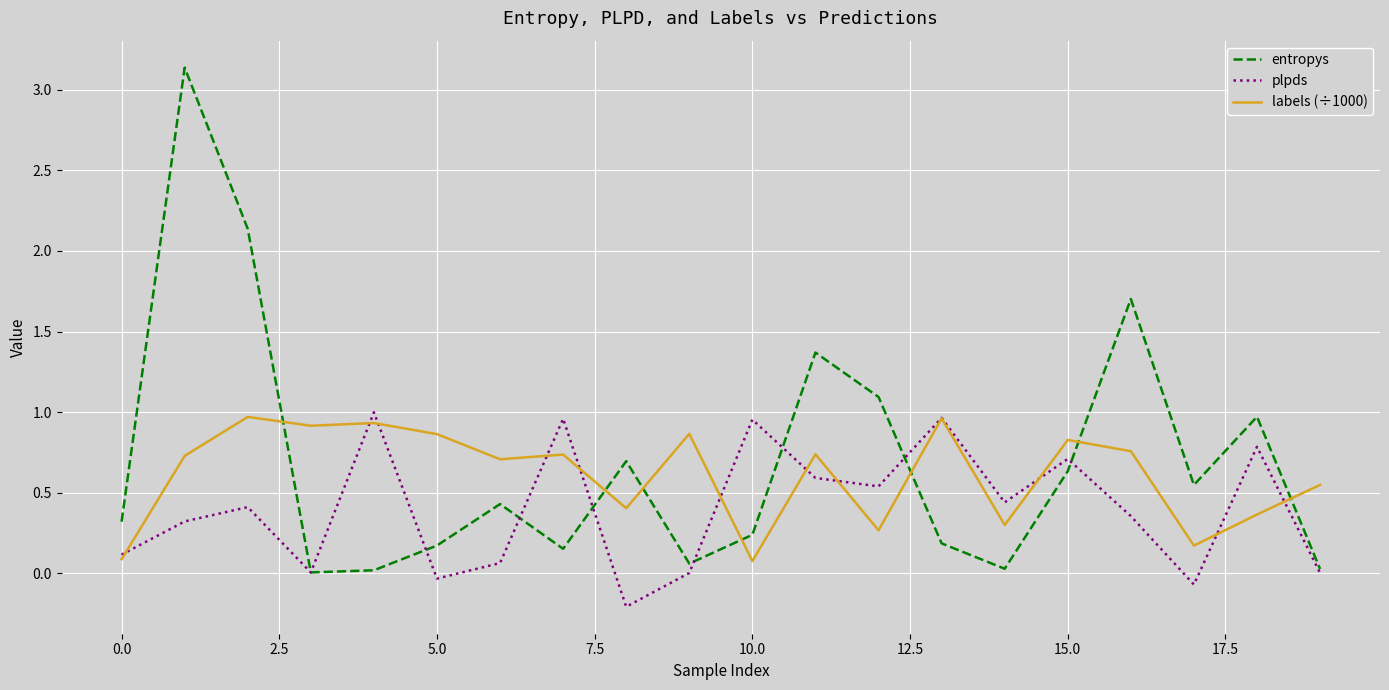

Which series has the widest spread of values?

entropys